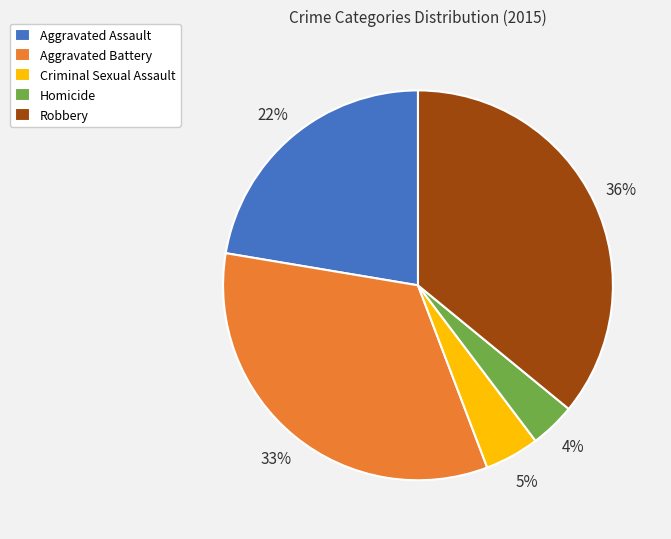

Between Homicide and Criminal Sexual Assault, which is larger?

Criminal Sexual Assault